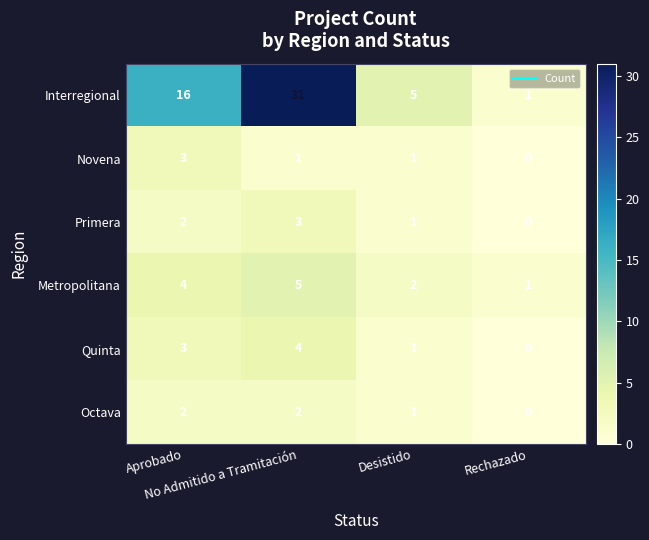

Which label corresponds to the smallest value in the chart?

Rechazado